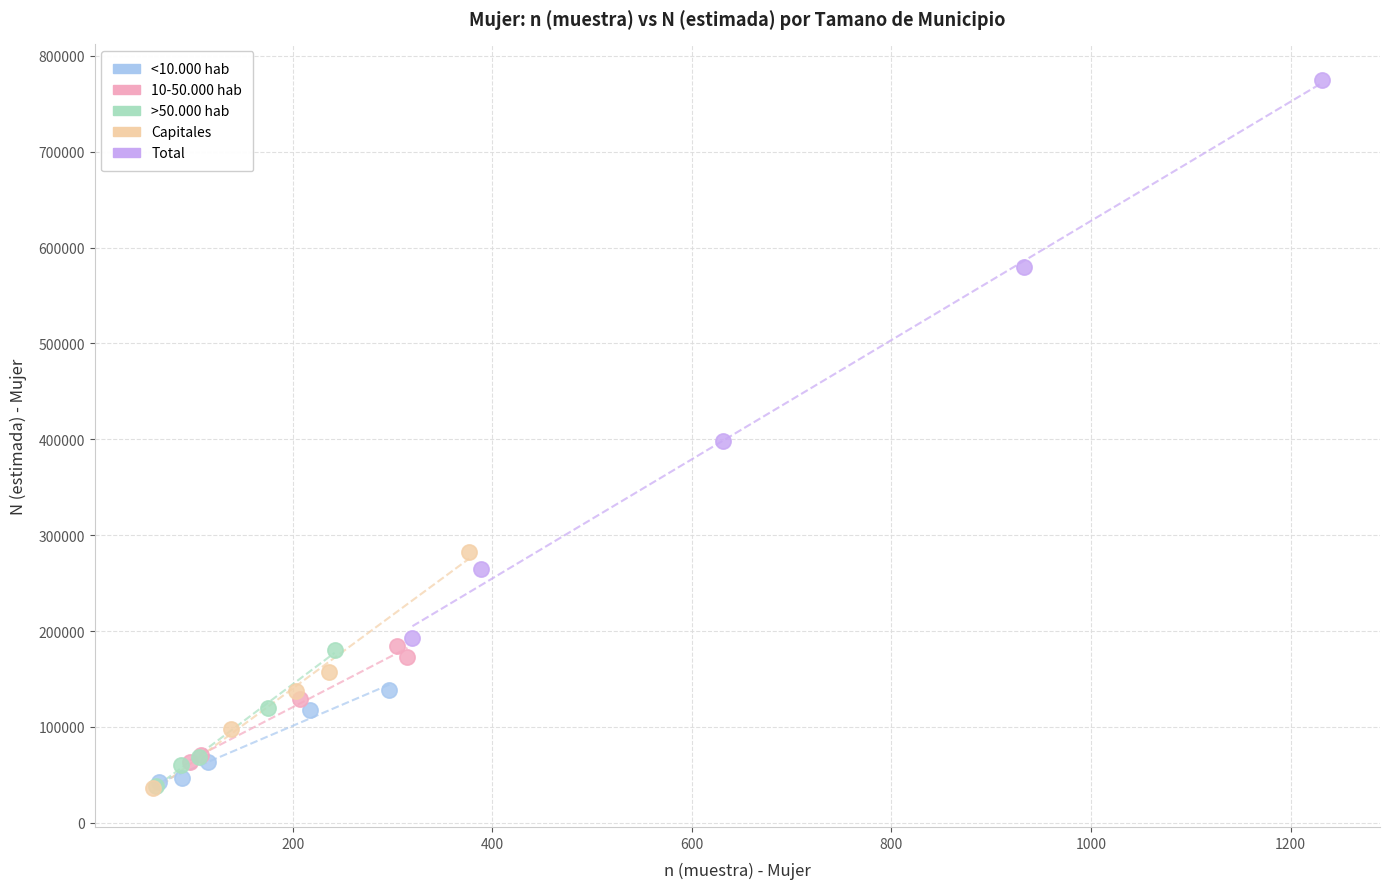

Which series has the widest spread of Y values?

Total